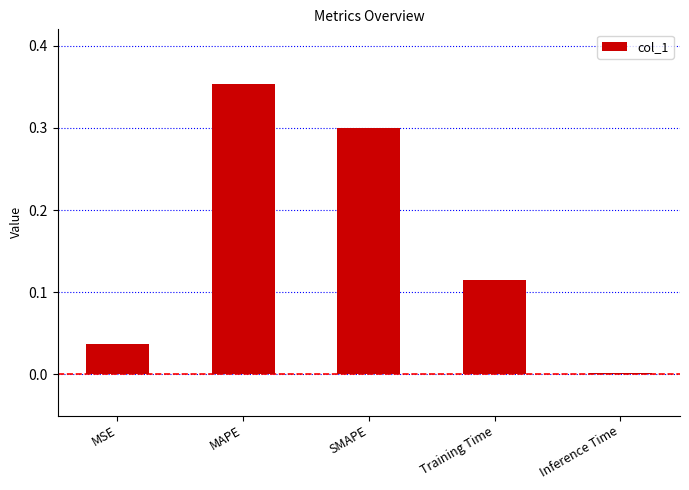

What is the sum of all values?

0.8